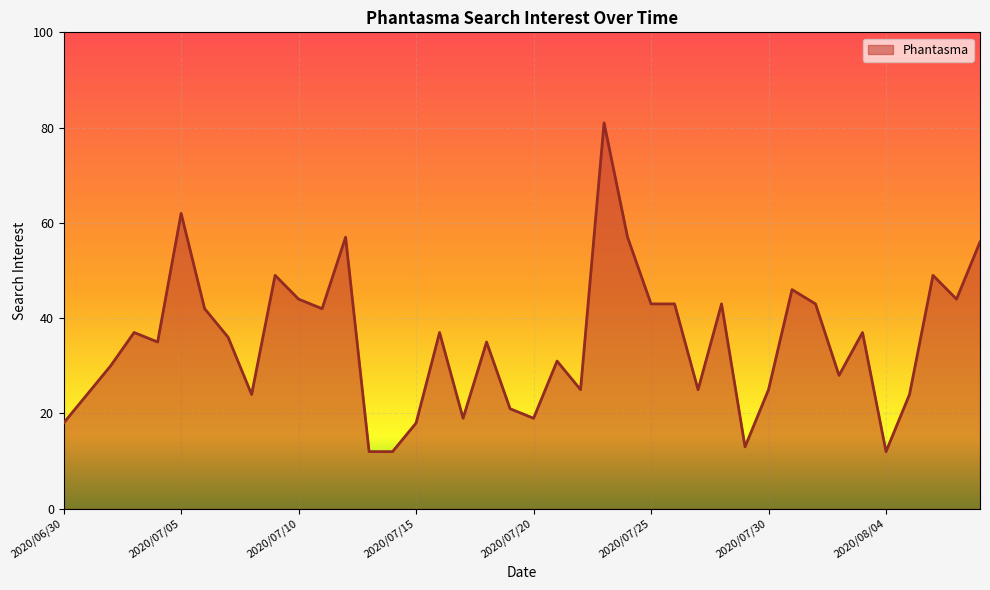

How many lines are shown in the chart?

1